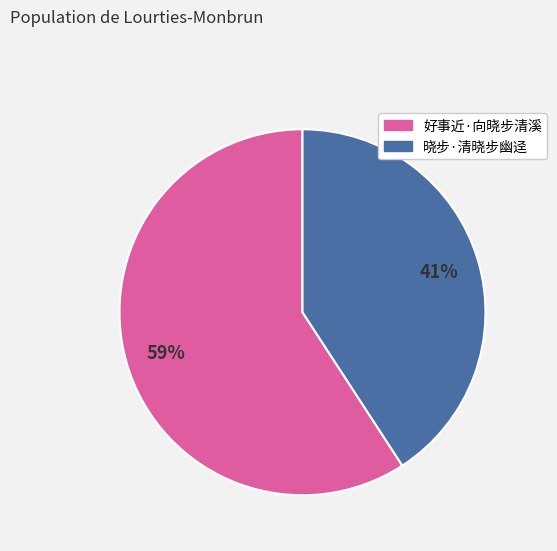

Between 晓步·清晓步幽迳 and 好事近·向晓步清溪, which is larger?

好事近·向晓步清溪